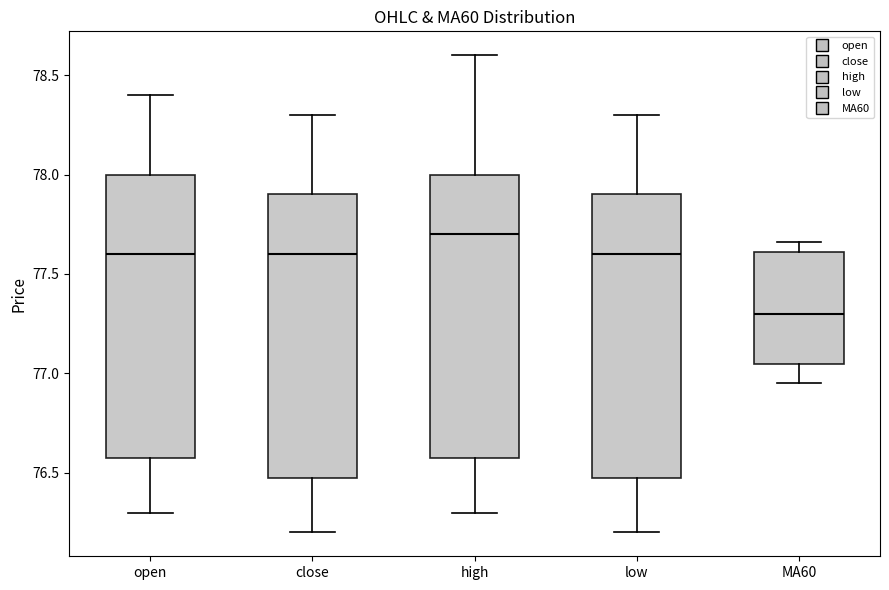

Reading left to right, transcribe this box plot: for each box, give where its median line is, the range the box spans, and where its two whiskers end, as read against the y-axis. The values are not printed on the chart, so give them approximately, as read against the axis.

open: median 77.60, box 76.60 to 78.00, whiskers 76.30 to 78.40
close: median 77.60, box 76.50 to 77.90, whiskers 76.20 to 78.30
high: median 77.70, box 76.60 to 78.00, whiskers 76.30 to 78.60
low: median 77.60, box 76.50 to 77.90, whiskers 76.20 to 78.30
MA60: median 77.30, box 77.05 to 77.60, whiskers 76.95 to 77.65